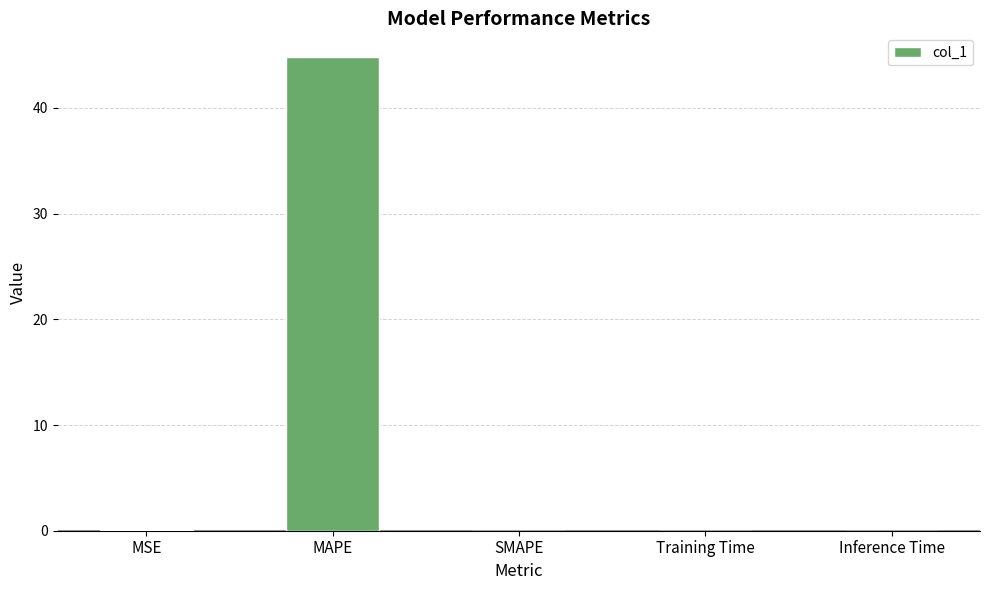

Between MAPE and MSE, which is larger?

MAPE